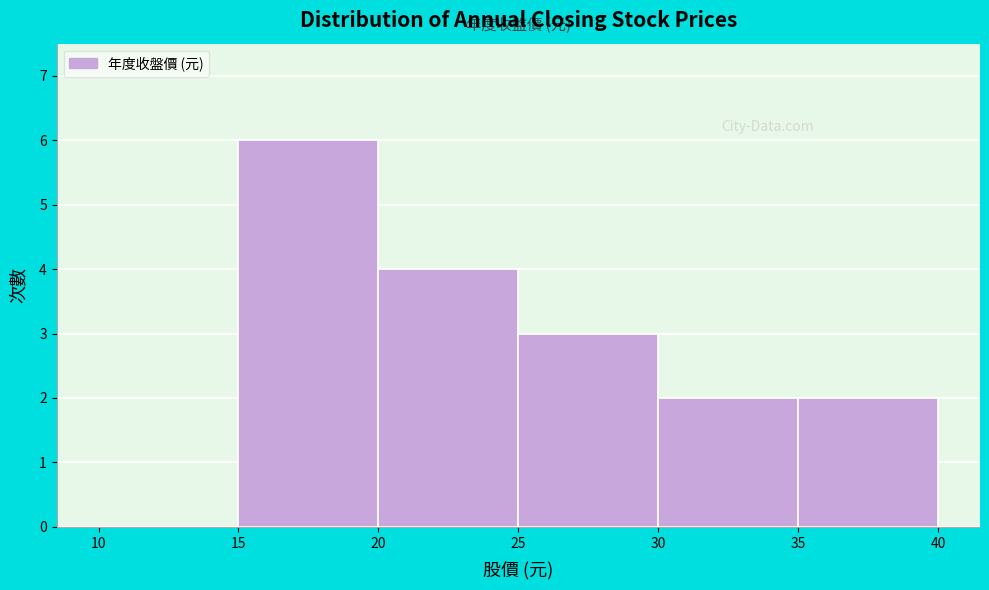

Reading left to right, list every bar in this chart as the range it spans on the x-axis followed by its height. The values are not printed on the chart, so give them approximately, as read against the axis.

10 to 15: 0
15 to 20: 6
20 to 25: 4
25 to 30: 3
30 to 35: 2
35 to 40: 2